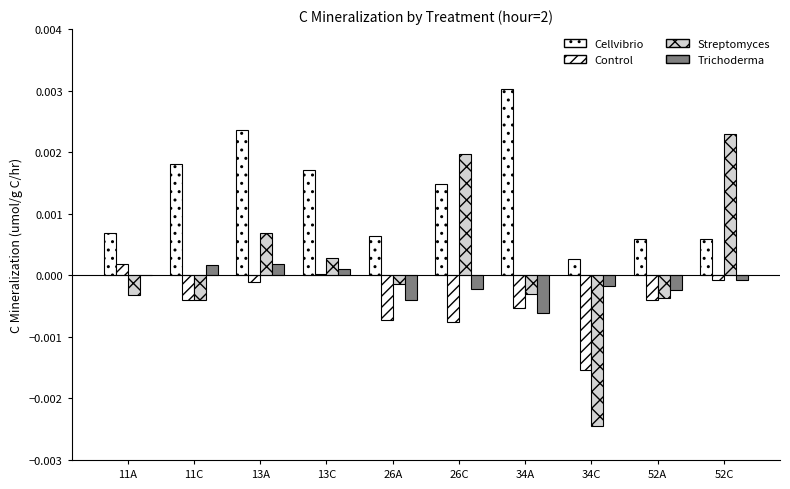

Which series has the widest spread of values?

Streptomyces